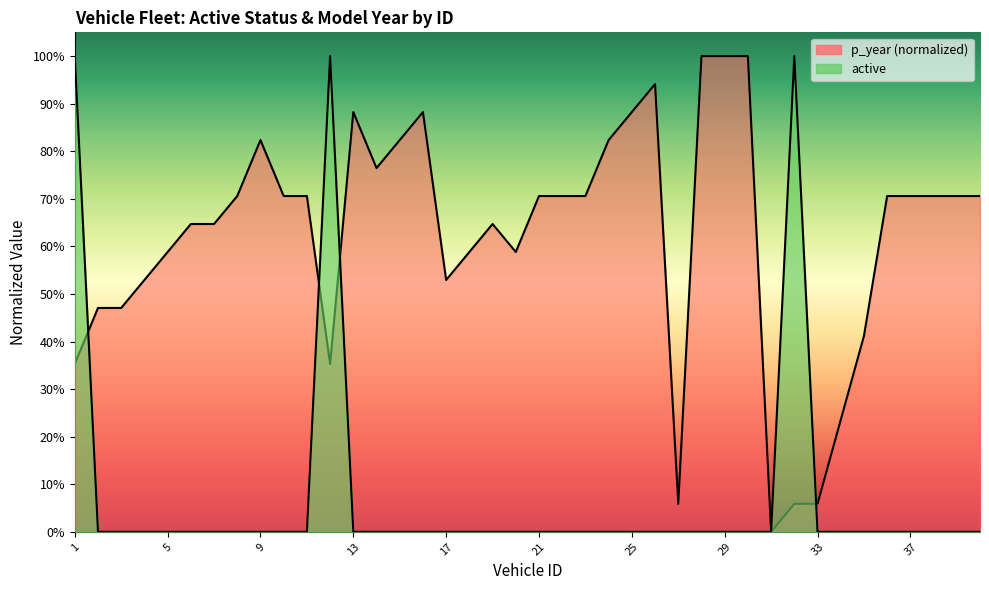

What is the total value across all series at 30?

1.0